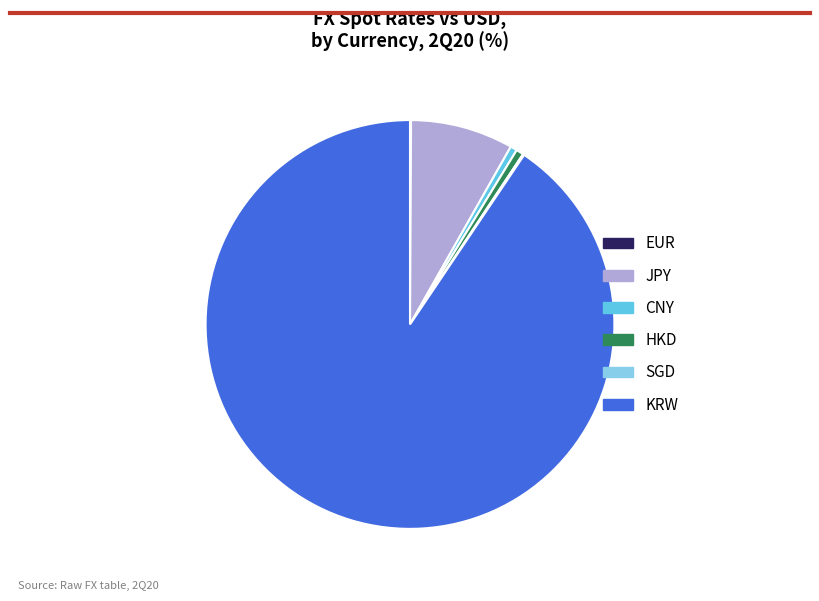

Is there any slice that represents more than half of the pie?

Yes